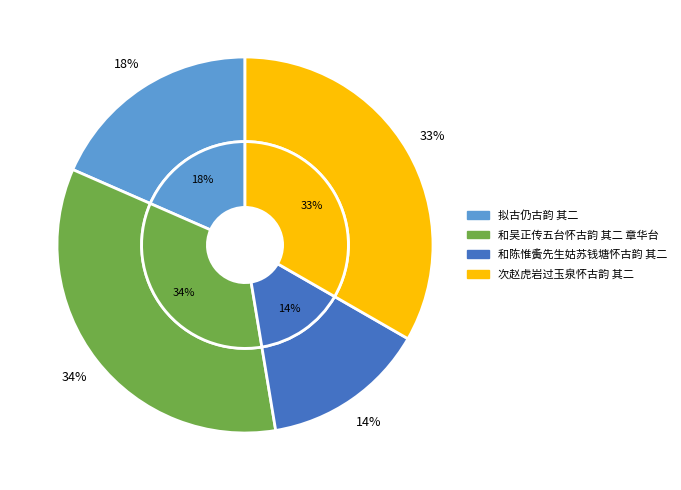

What percentage is the 和吴正传五台怀古韵 其二 章华台 slice, to the nearest percent?

34%